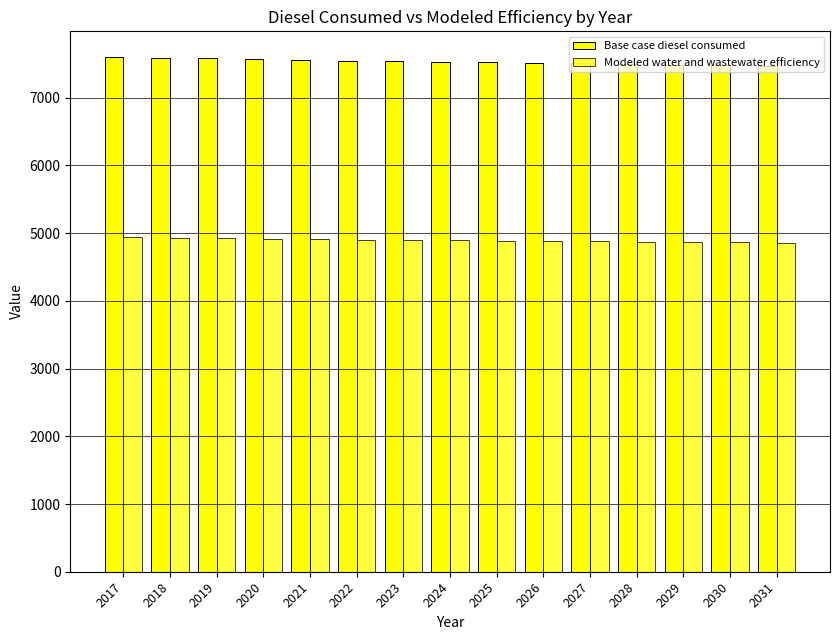

What is the greatest value displayed?

7598.8